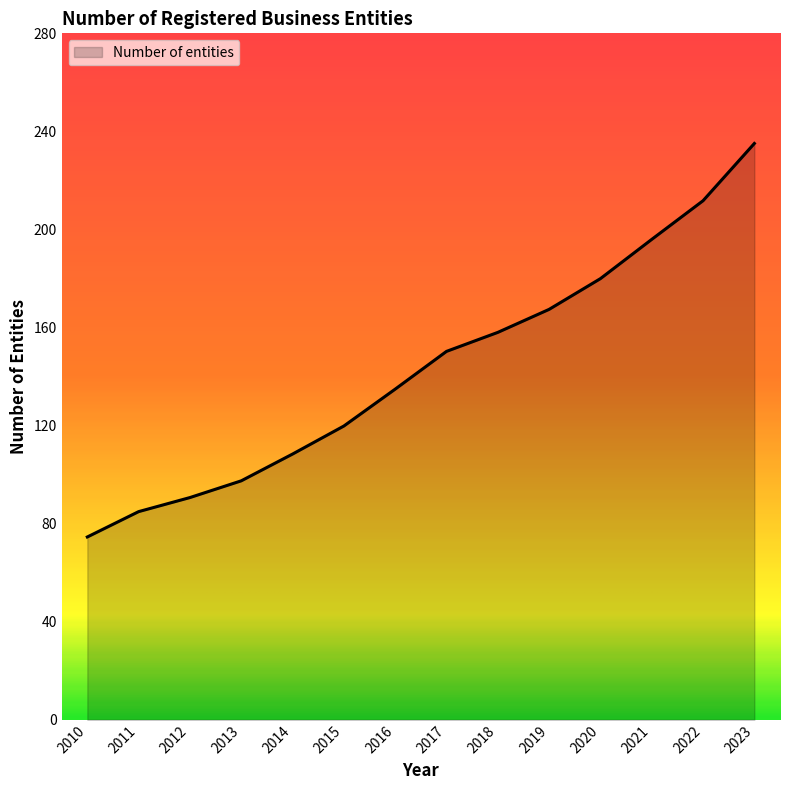

True or false: the data has more than 2 interior local peaks.

False